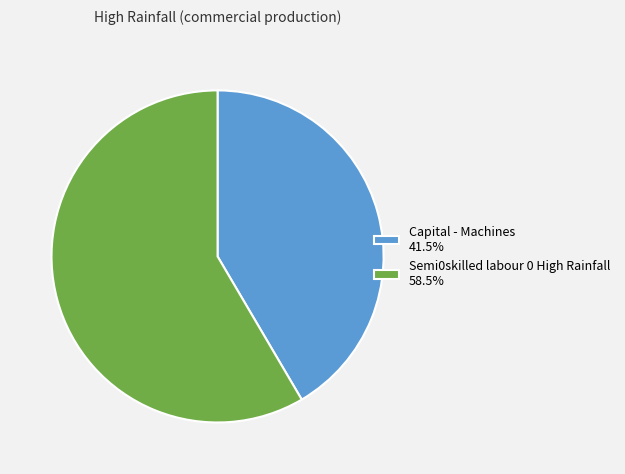

Combined, do Semi0skilled labour 0 High Rainfall 58.5% and Capital - Machines 41.5% account for over 50%?

Yes